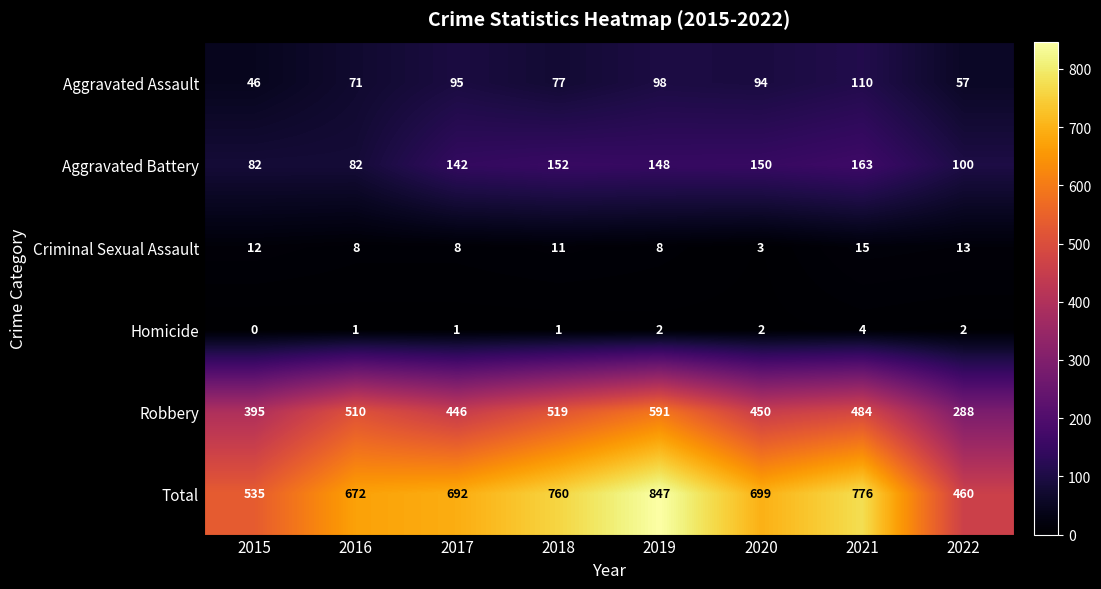

What is the difference between the highest and lowest values at 2019?

845